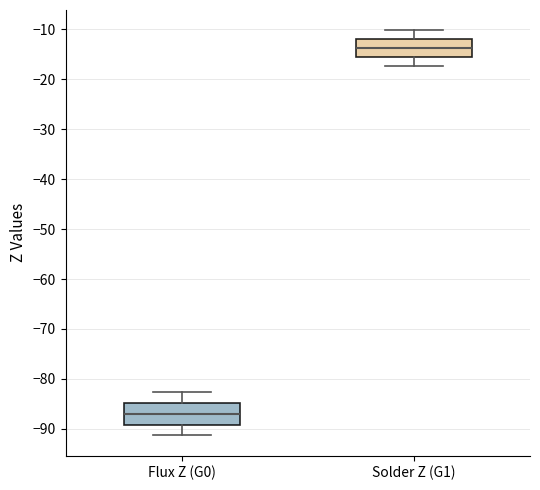

Reading left to right, transcribe this box plot: for each box, give where its median line is, the range the box spans, and where its two whiskers end, as read against the y-axis. The values are not printed on the chart, so give them approximately, as read against the axis.

Flux Z (G0): median -87, box -89 to -85, whiskers -91 to -83
Solder Z (G1): median -14, box -15 to -12, whiskers -17 to -10